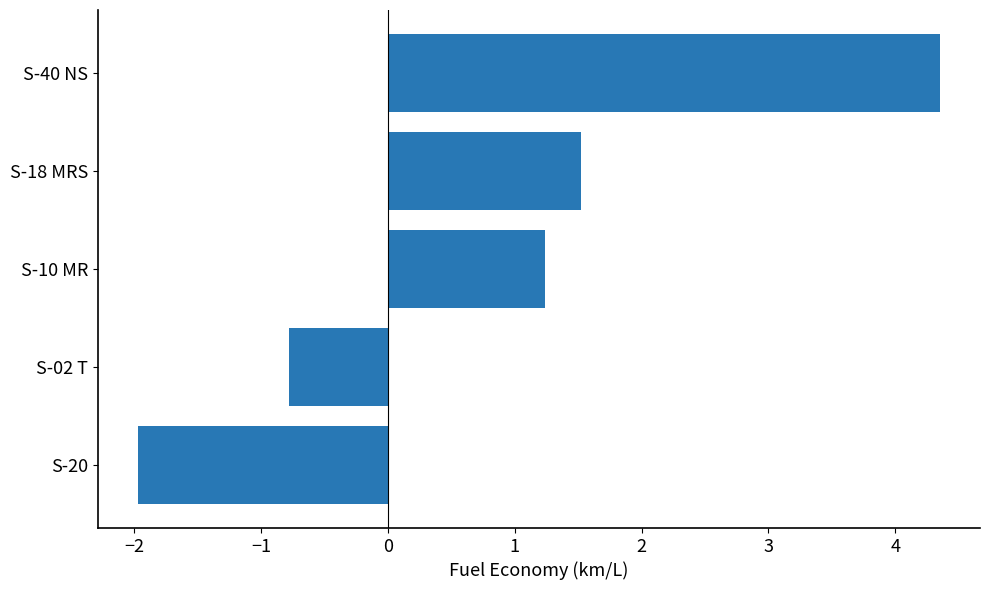

Reading bottom to top, extract all data points from this chart.

S-20=-2.0	S-02 T=-0.8	S-10 MR=1.2	S-18 MRS=1.5	S-40 NS=4.4